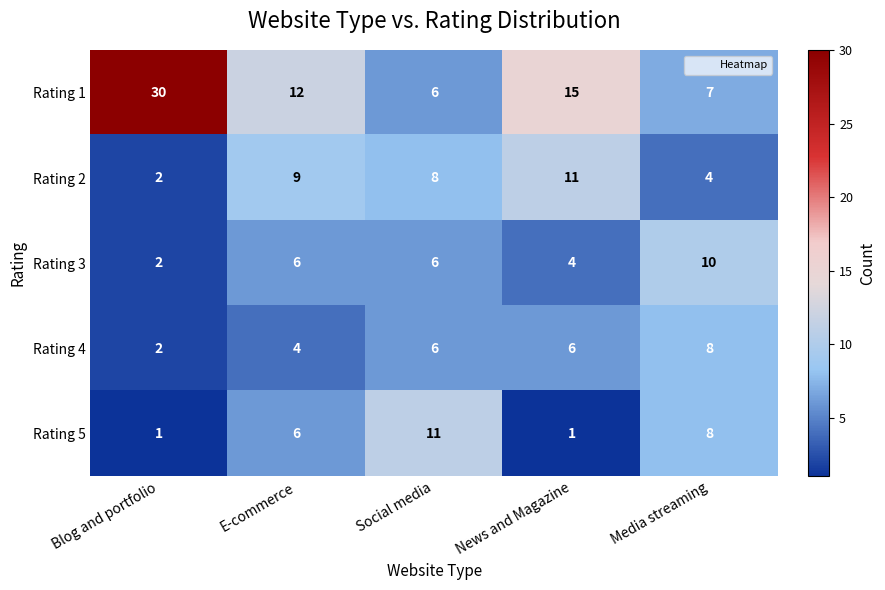

What is the minimum value shown in the chart?

1